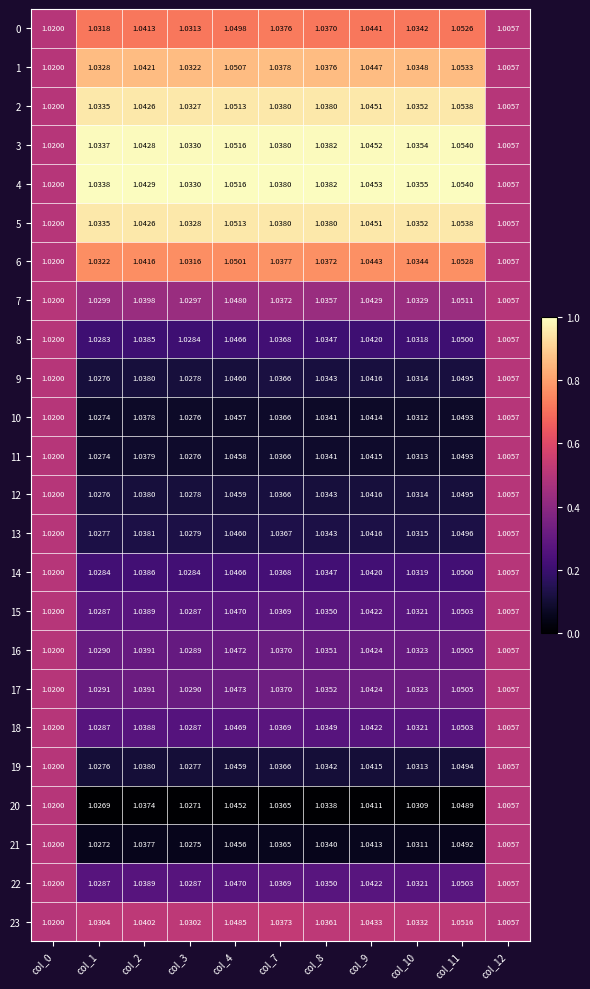

How many categories are shown in the chart?

11